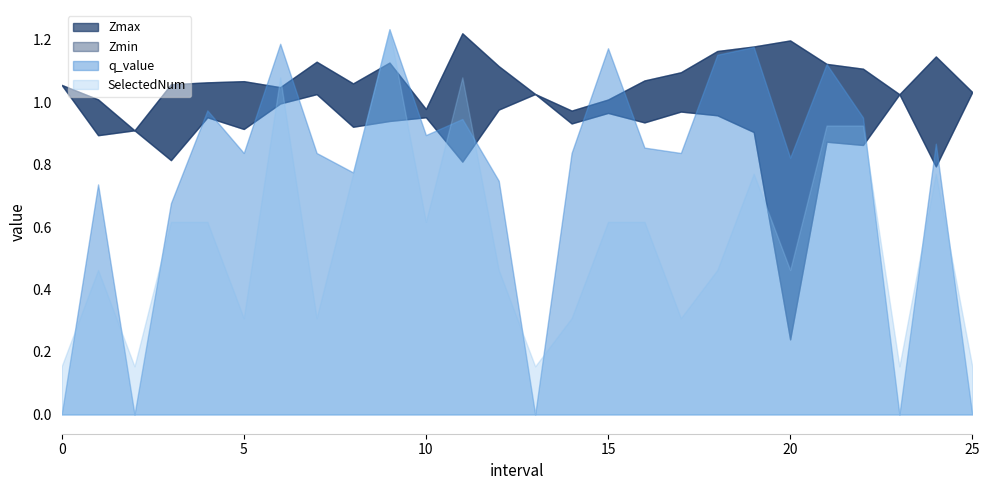

The value of q_value at 1 is 0.7. True or false?

True